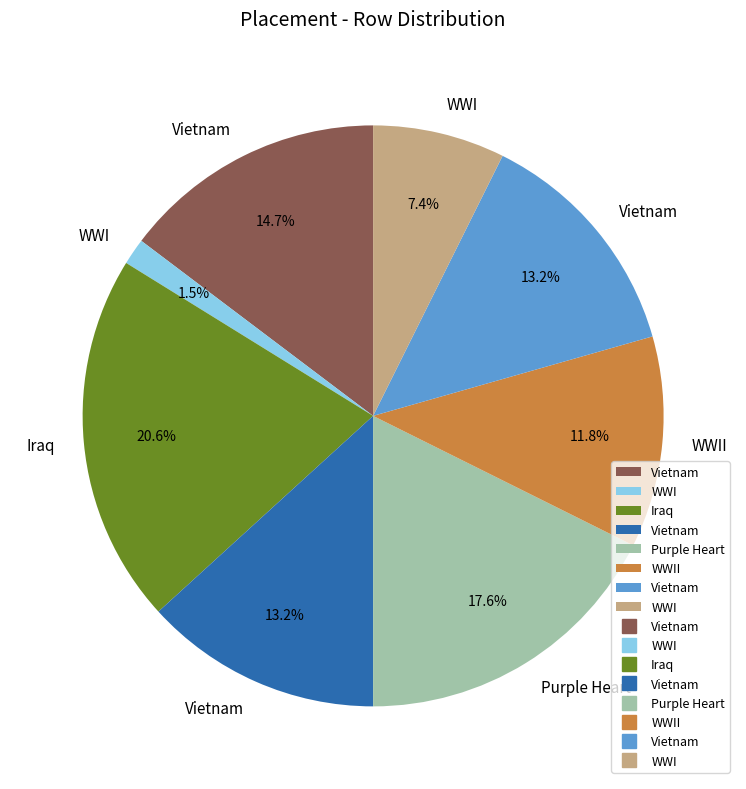

Is there a majority slice in this chart?

No